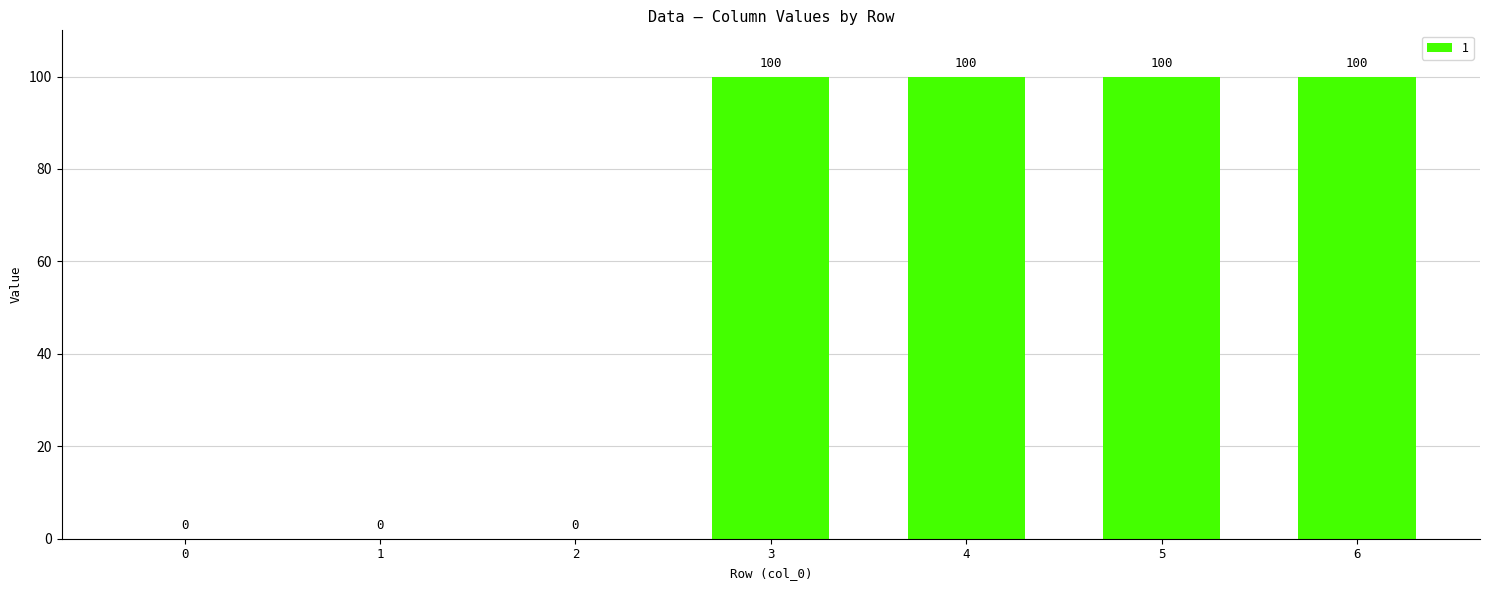

The chart shows a value of 100 at 3. True or false?

True